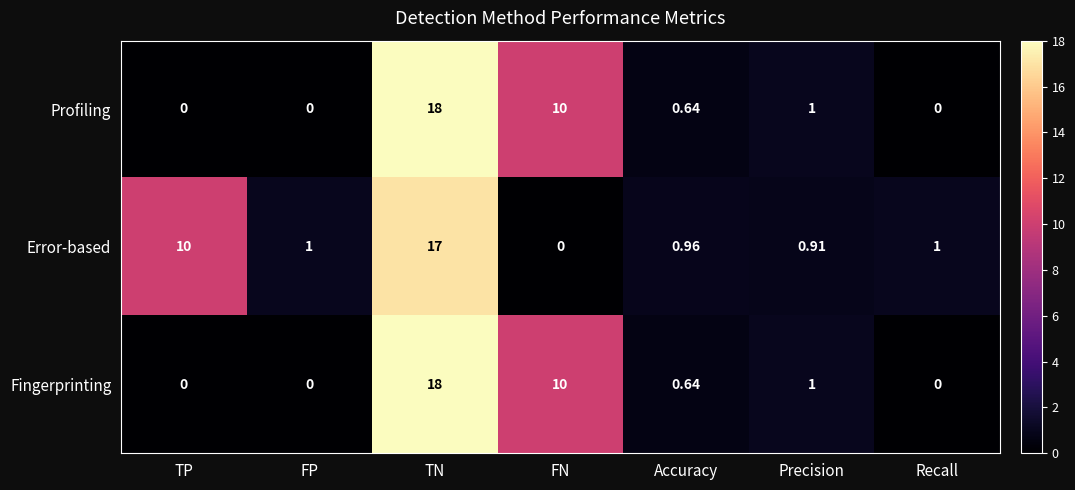

Where does the Error-based series first go above 1?

TP